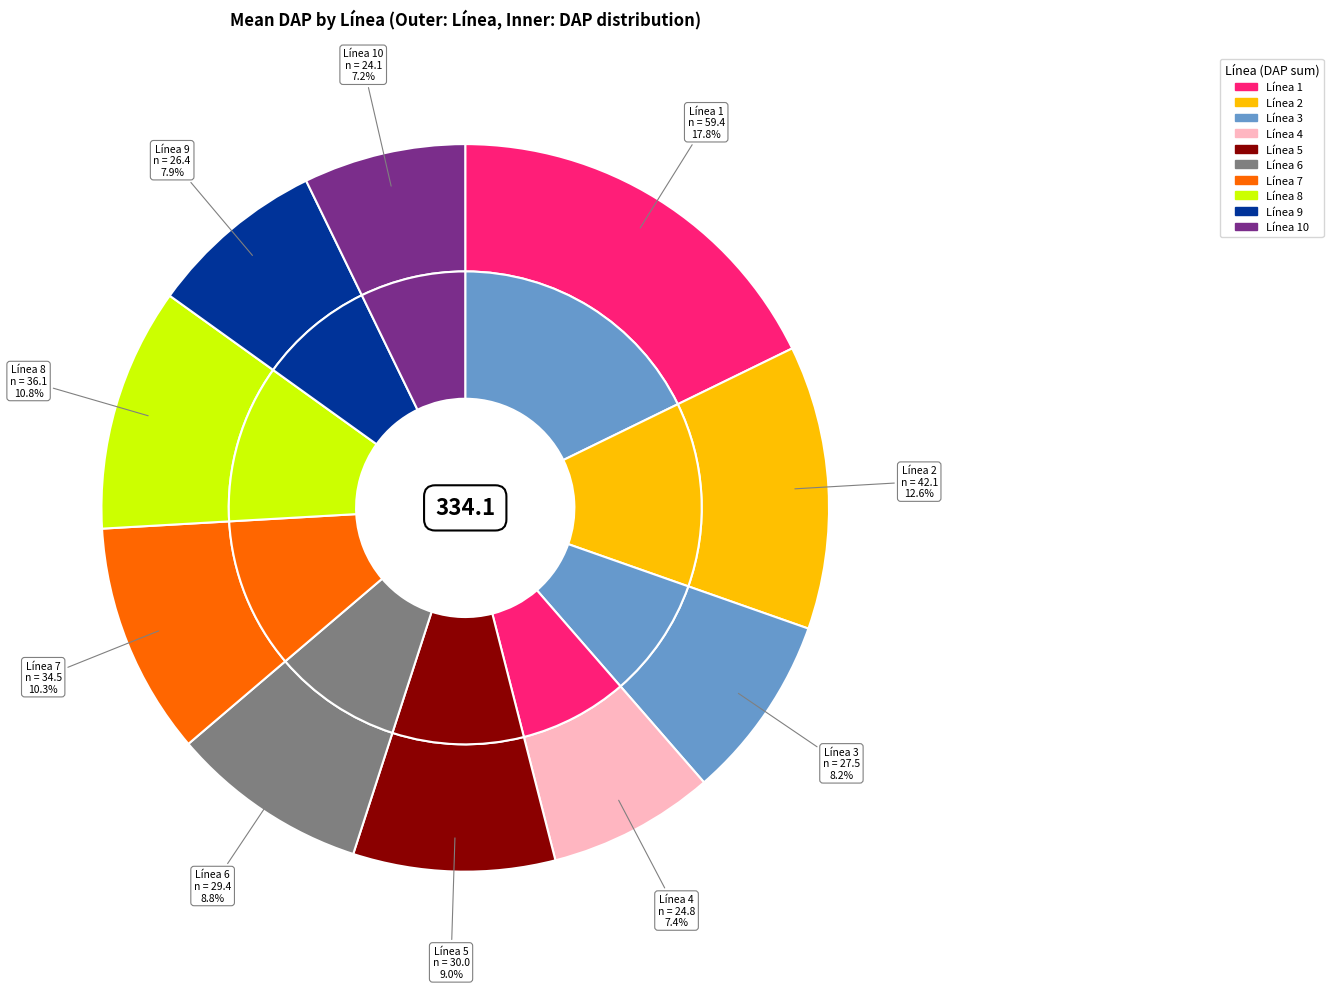

To the nearest percent, what is the difference between the 4 and 3 slice percentages?

1%